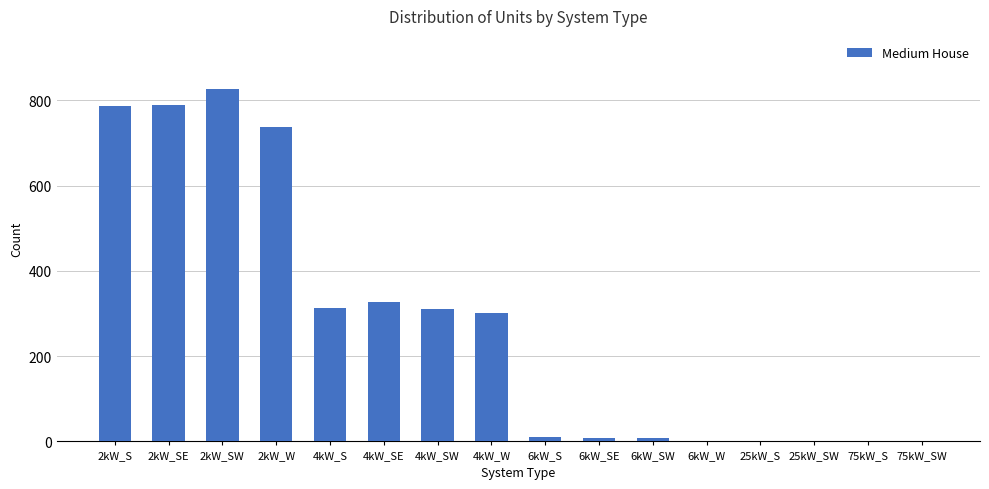

Where does the data first go above 302?

2kW_S